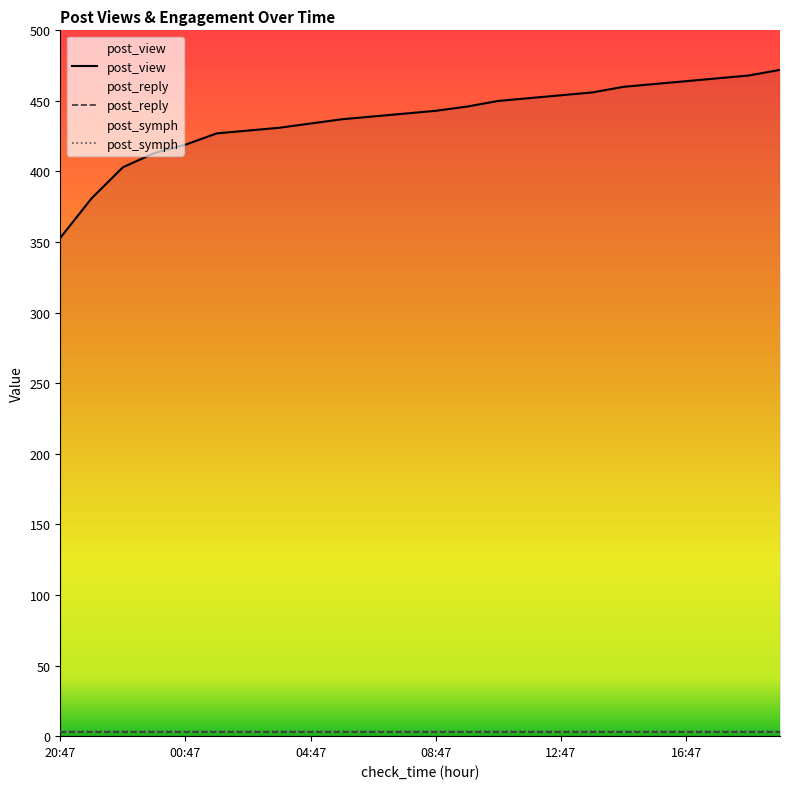

Rank the series at 01:47 from lowest to highest value.

post_reply, post_symph, post_view